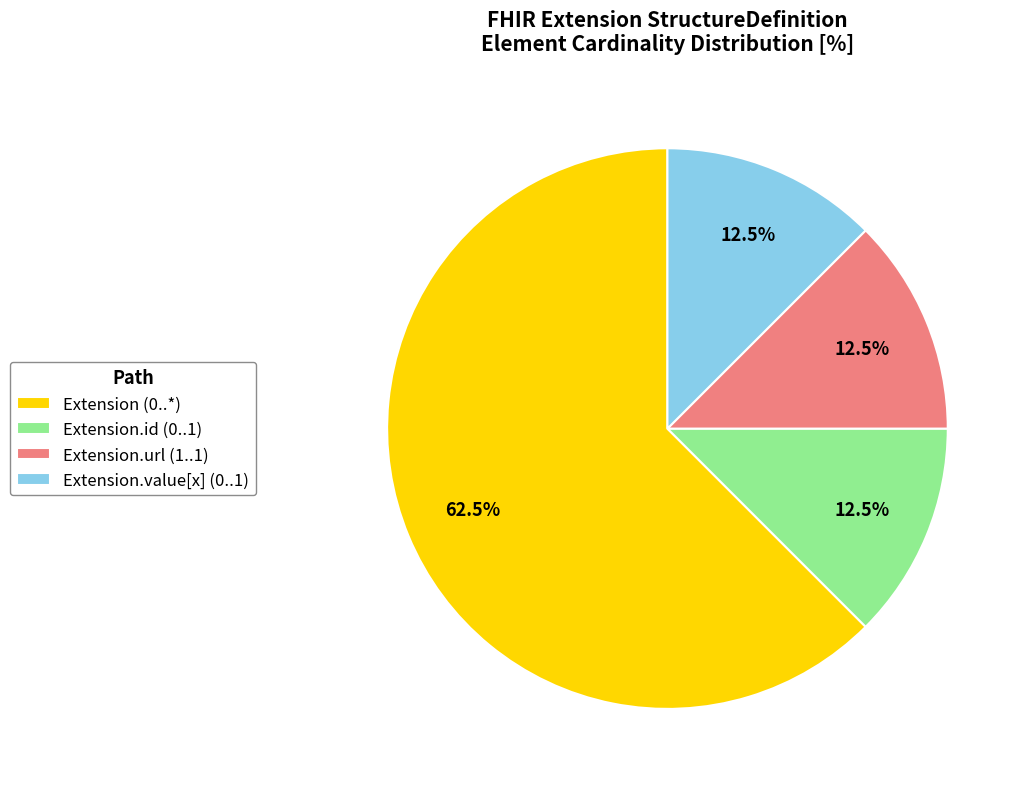

Count the number of slices in the pie.

4